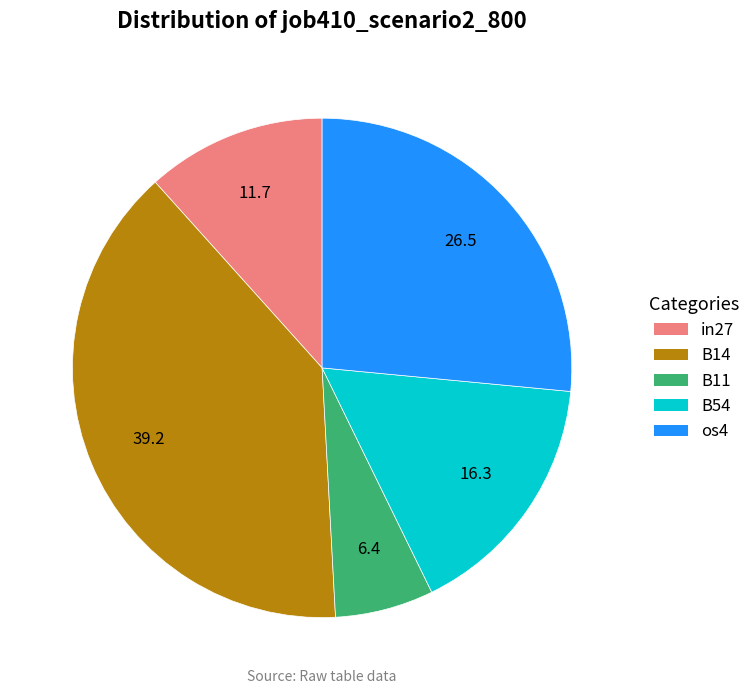

Is it true that B11 is 20% of the pie?

False